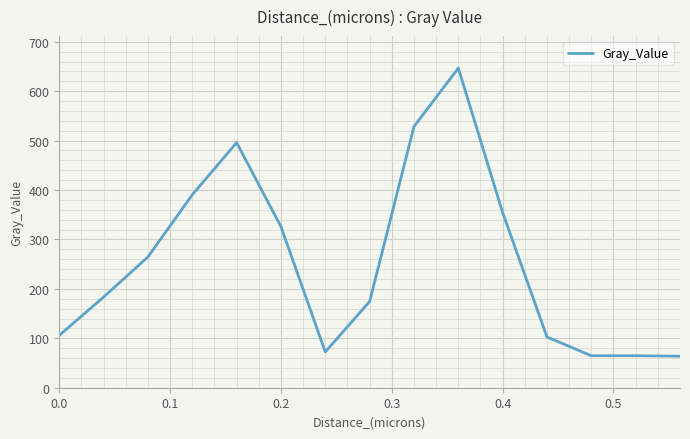

What is the sum of all values?

3838.5